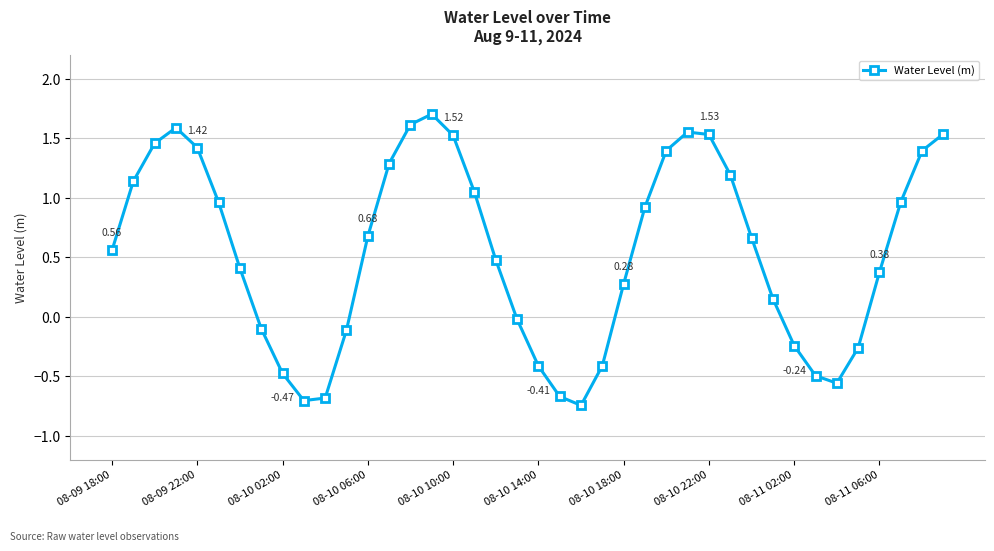

True or false: there are more than 1 points higher than both neighbors.

True